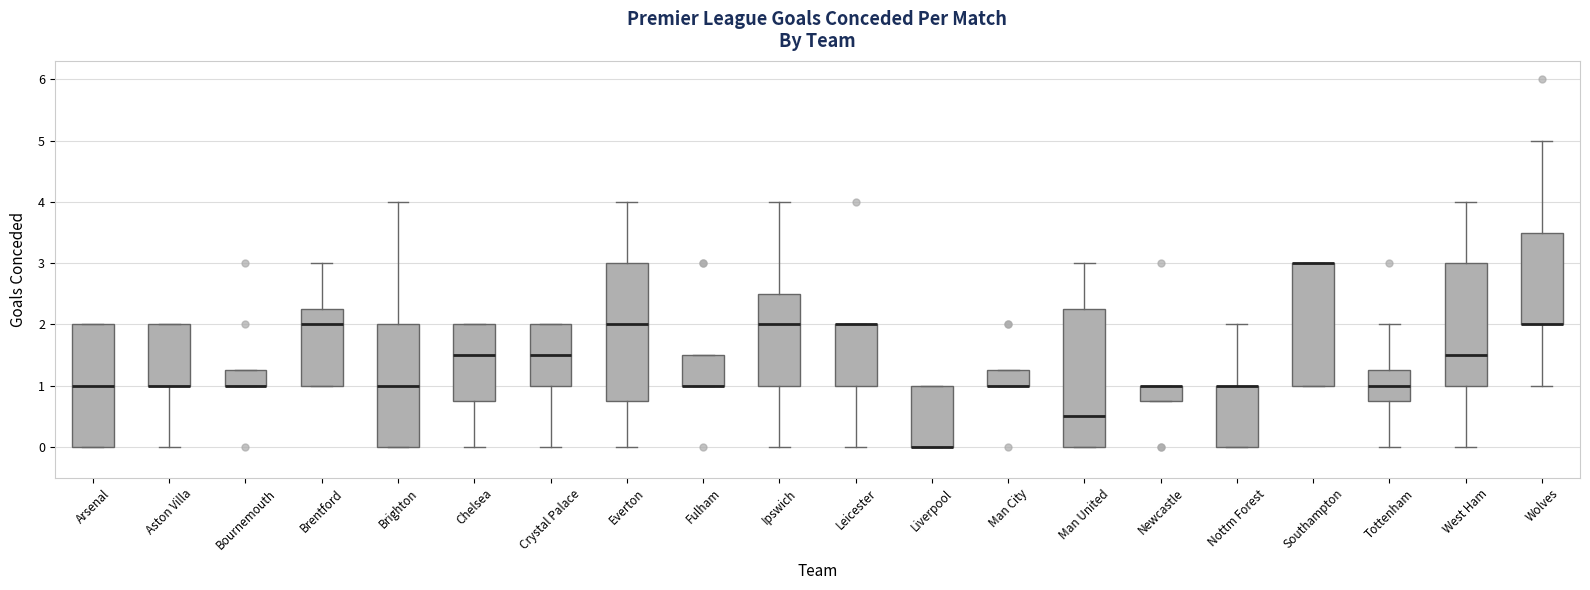

Where is the lower edge of the box for Brentford on the y-axis? The values are not printed on the chart, so give them approximately, as read against the axis.

1.0